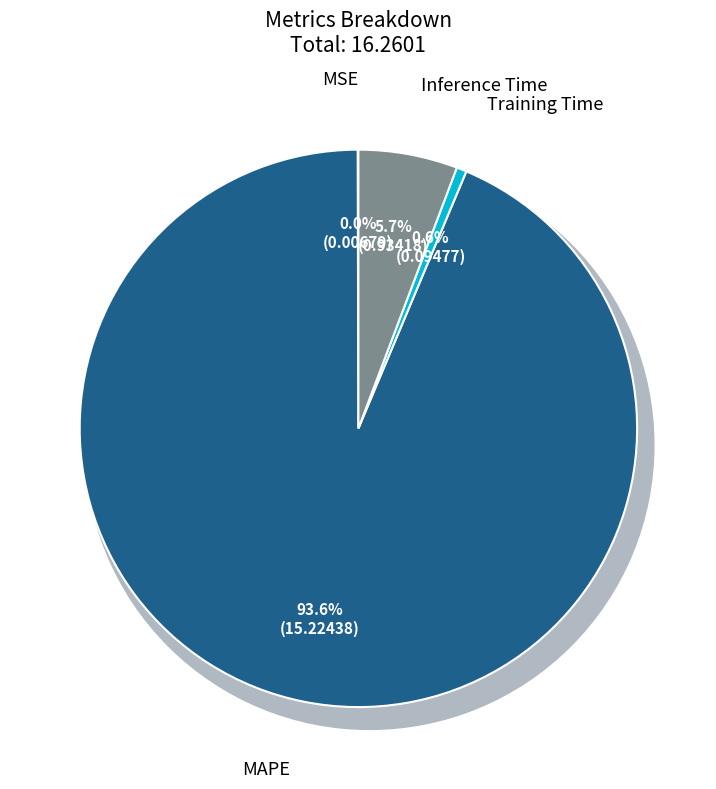

How many slices are in this pie chart?

4